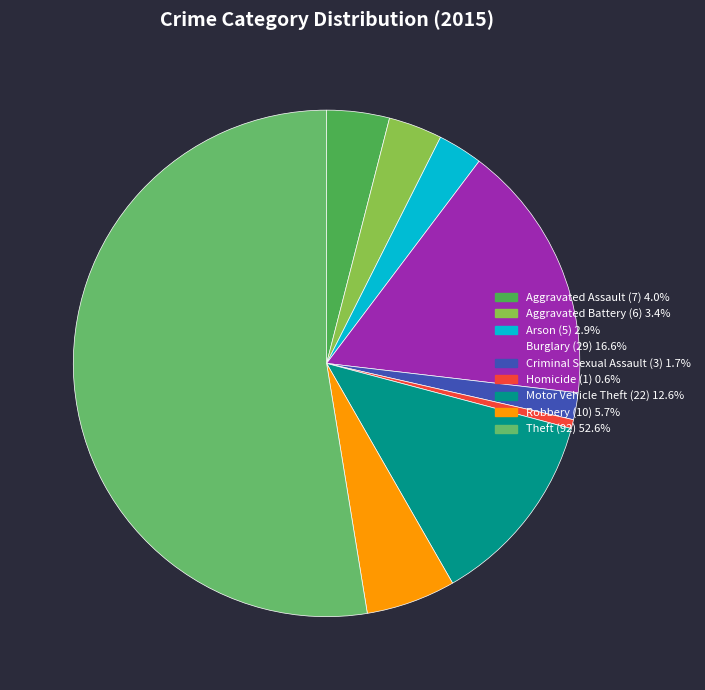

What percentage do Aggravated Assault and Arson together represent?

6.9%